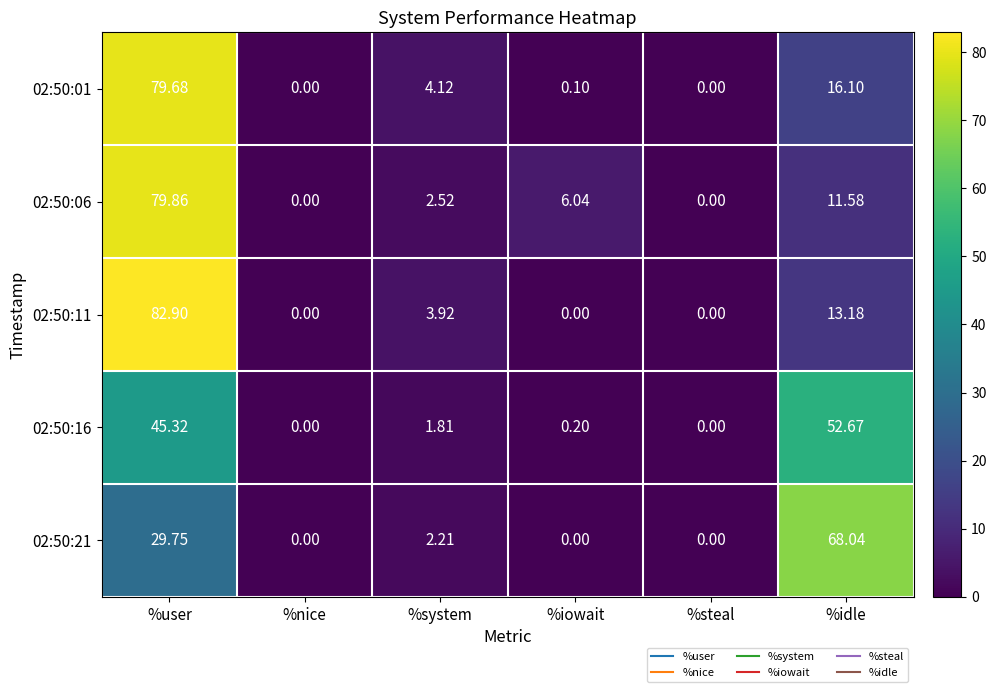

What is the spread (max minus min) of values at %system?

2.3